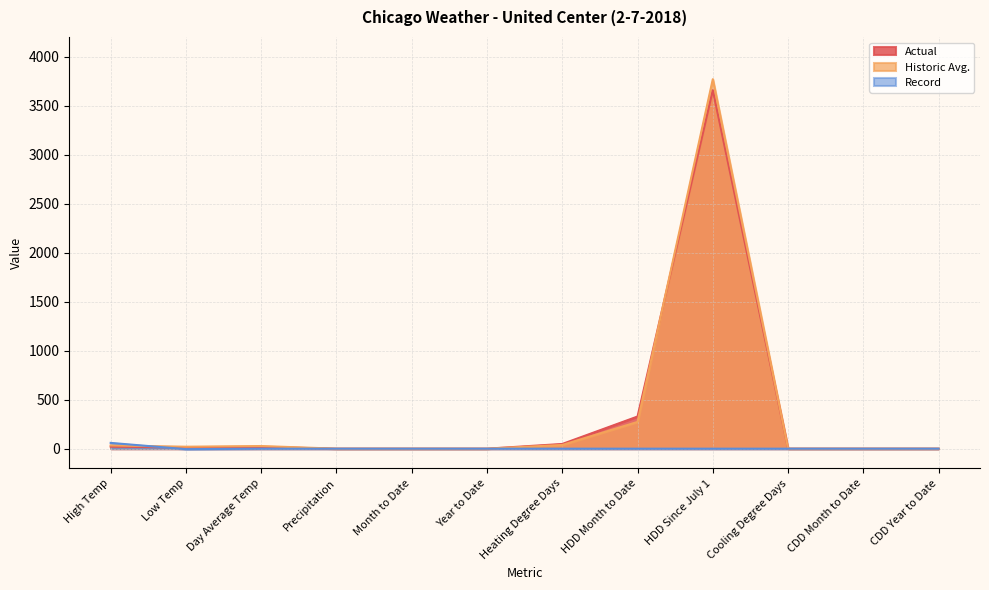

What position from the left is Heating Degree Days?

7